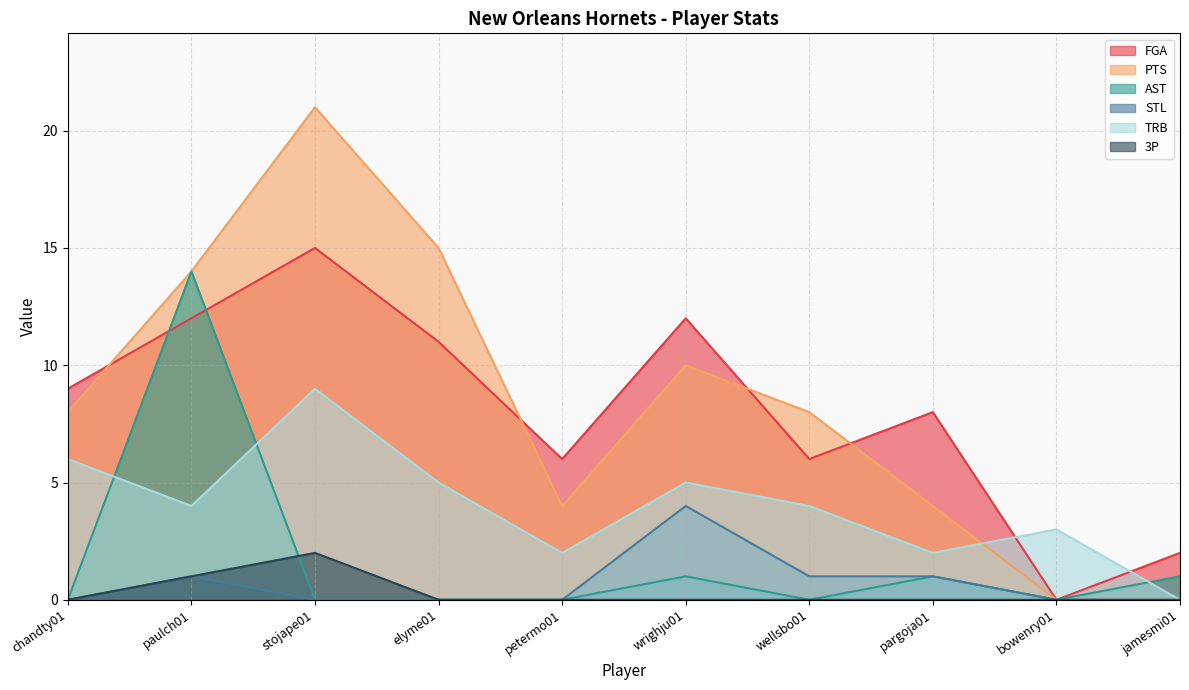

Reading left to right, extract all data points from this chart.

FGA: 9	12	15	11	6	12	6	8	0	2
PTS: 8	14	21	15	4	10	8	4	0	0
AST: 0	14	0	0	0	1	0	1	0	1
STL: 0	1	0	0	0	4	1	1	0	0
TRB: 6	4	9	5	2	5	4	2	3	0
3P: 0	1	2	0	0	0	0	0	0	0